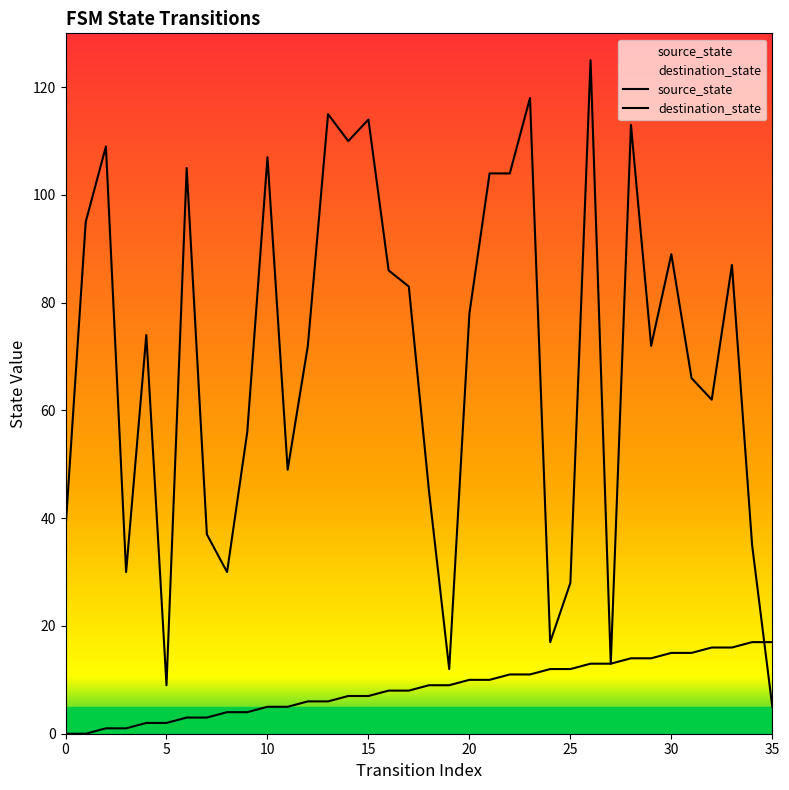

True or false: destination_state has more than 2 interior local peaks.

True